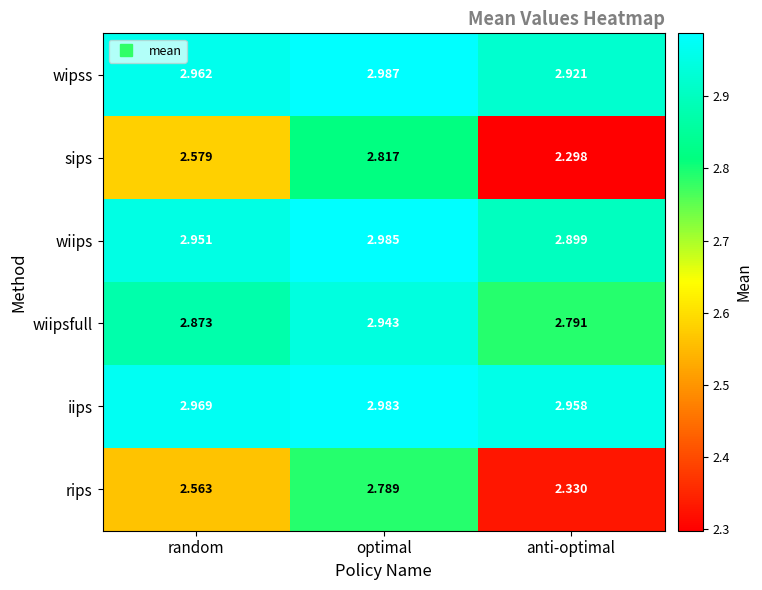

At random, list the series in order from largest to smallest.

iips, wipss, wiips, wiipsfull, sips, rips